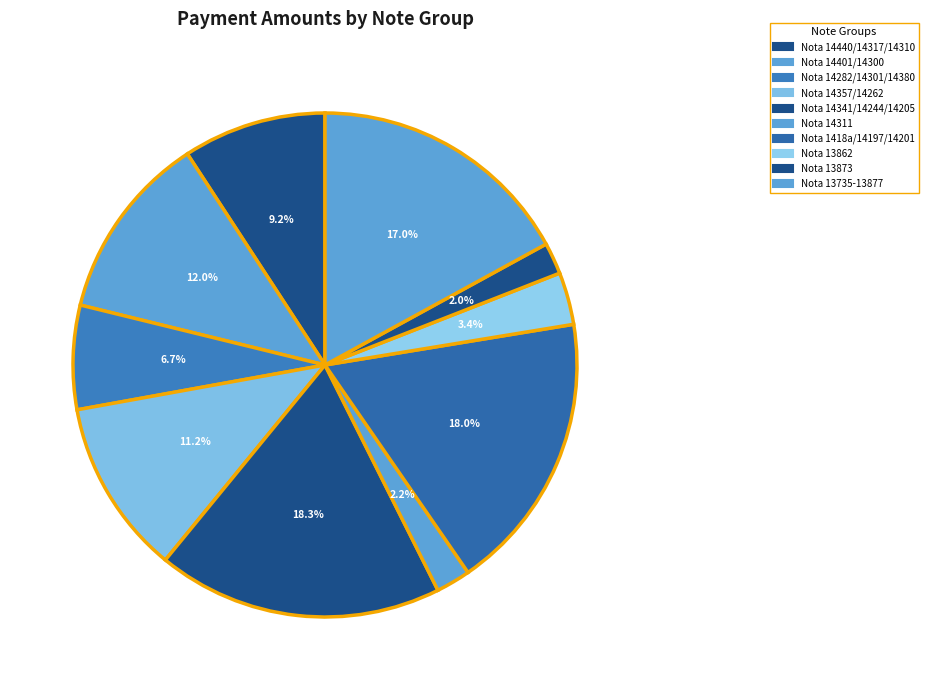

Count the number of slices in the pie.

10